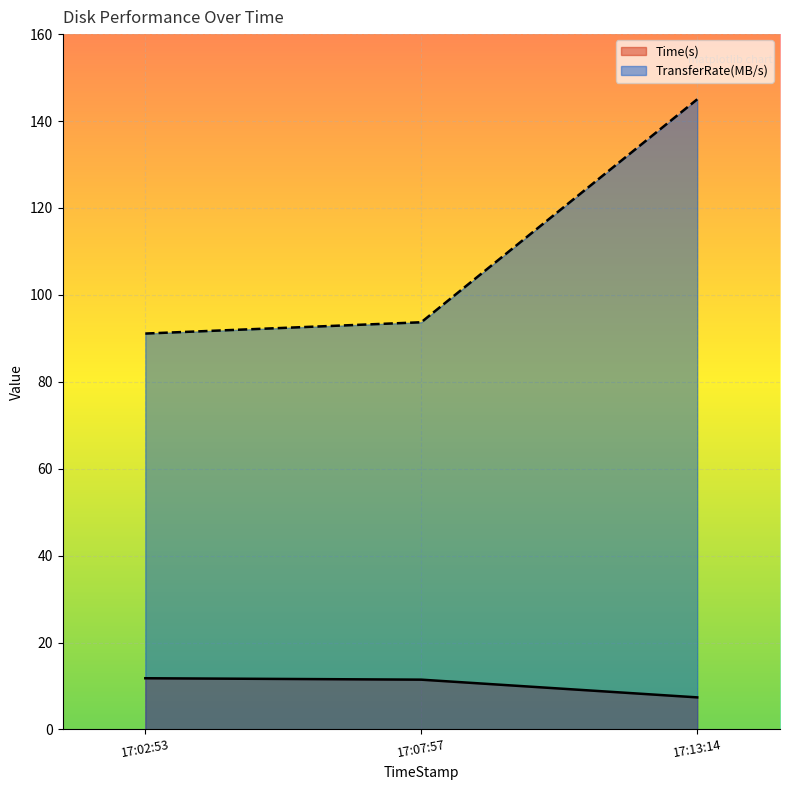

What is the difference between the highest and lowest values at 17:07:57?

82.2